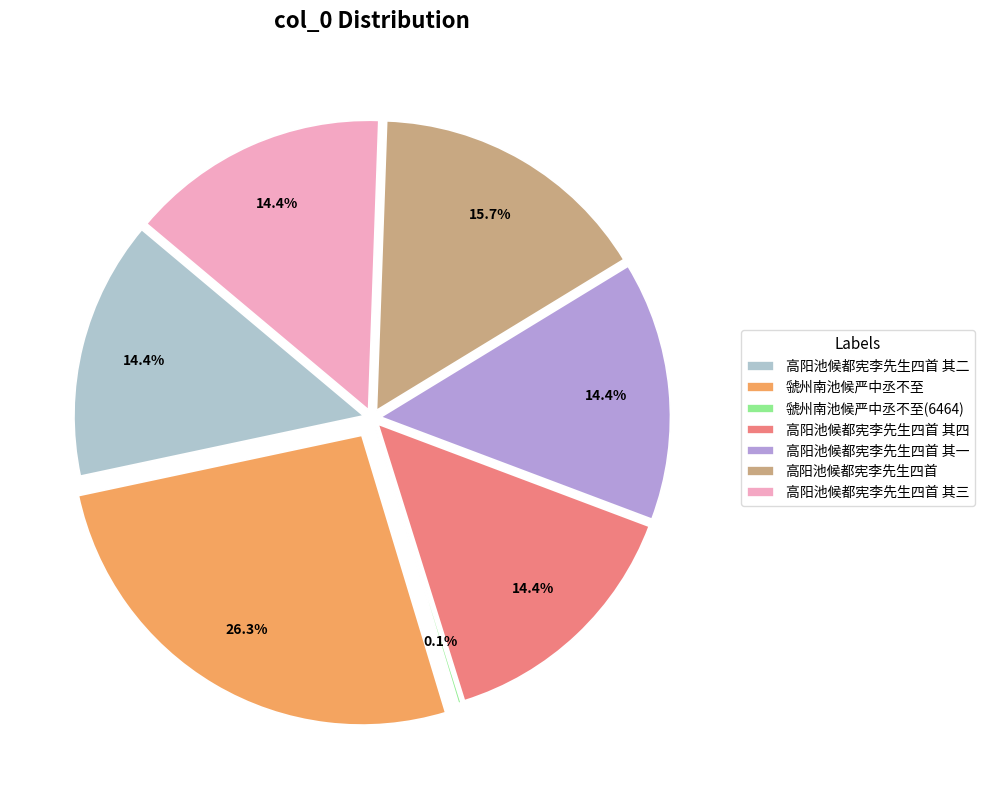

Which category has the biggest portion of the pie?

虢州南池候严中丞不至